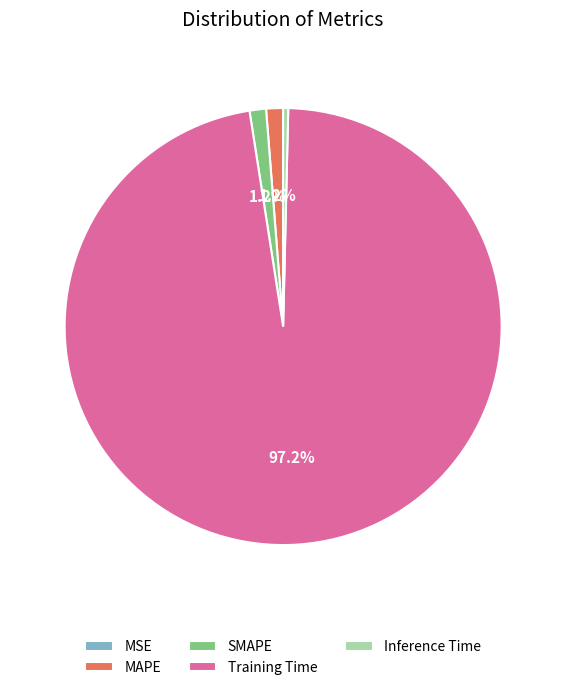

What is the largest slice in the pie chart?

Training Time